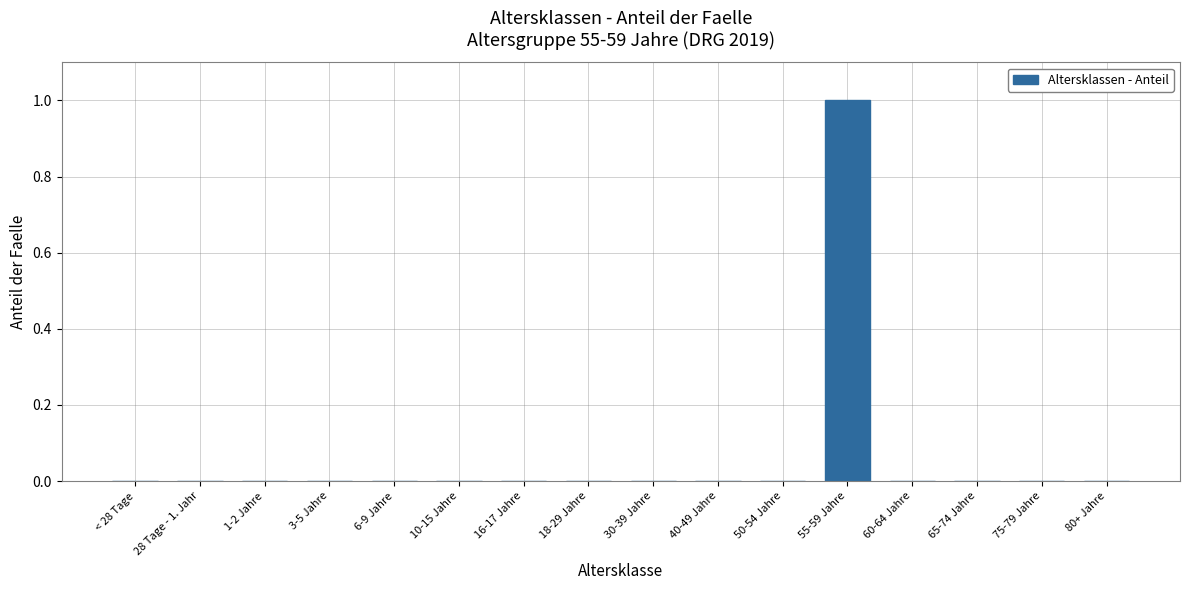

Which label corresponds to the largest value in the chart?

55-59 Jahre